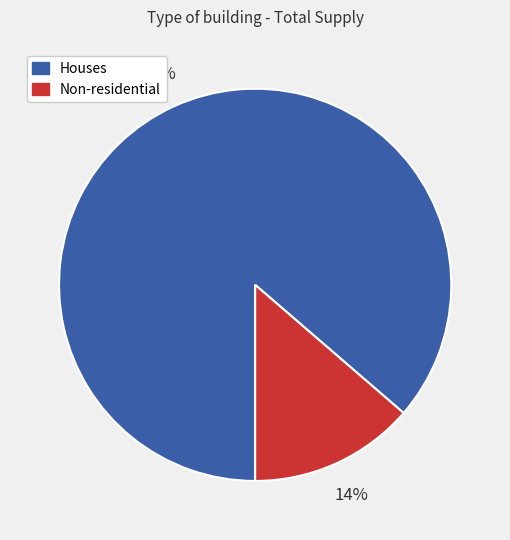

Do Non-residential and Houses together represent more than half of the pie?

Yes